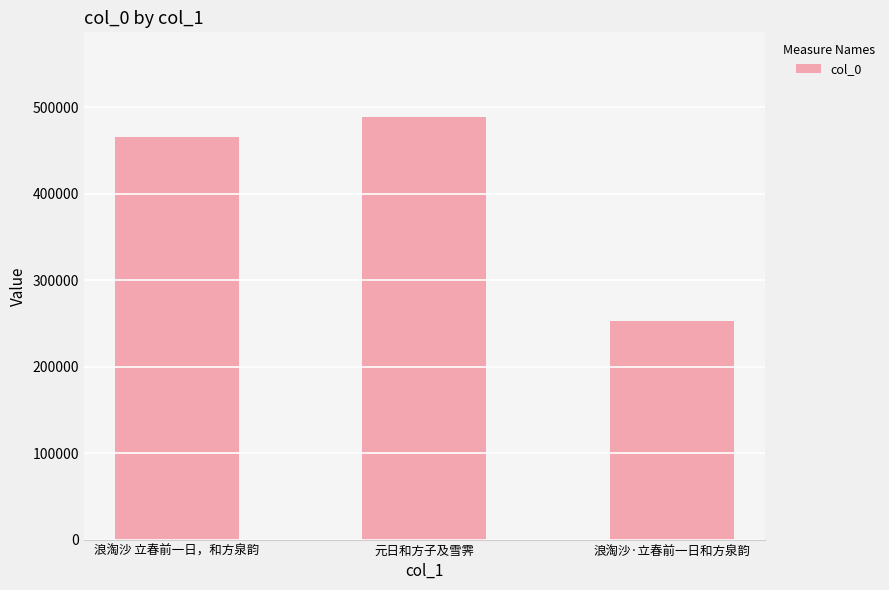

What is the value of the 1st bar from the left?

465239